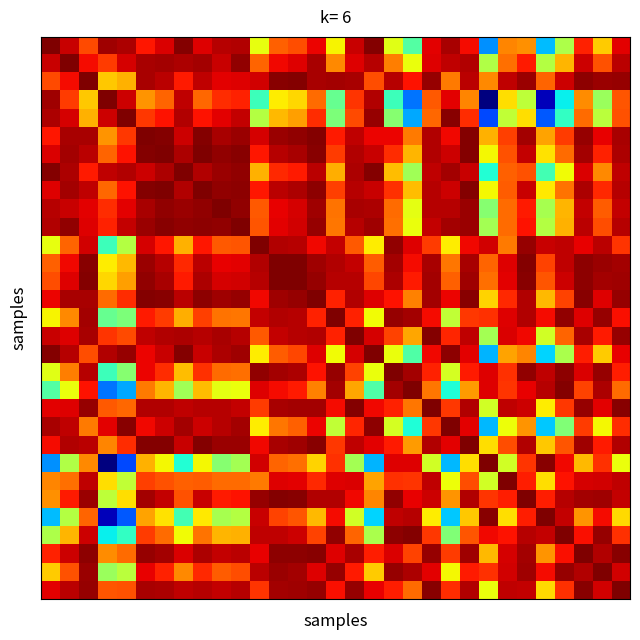

Which label corresponds to the smallest value in the chart?

23